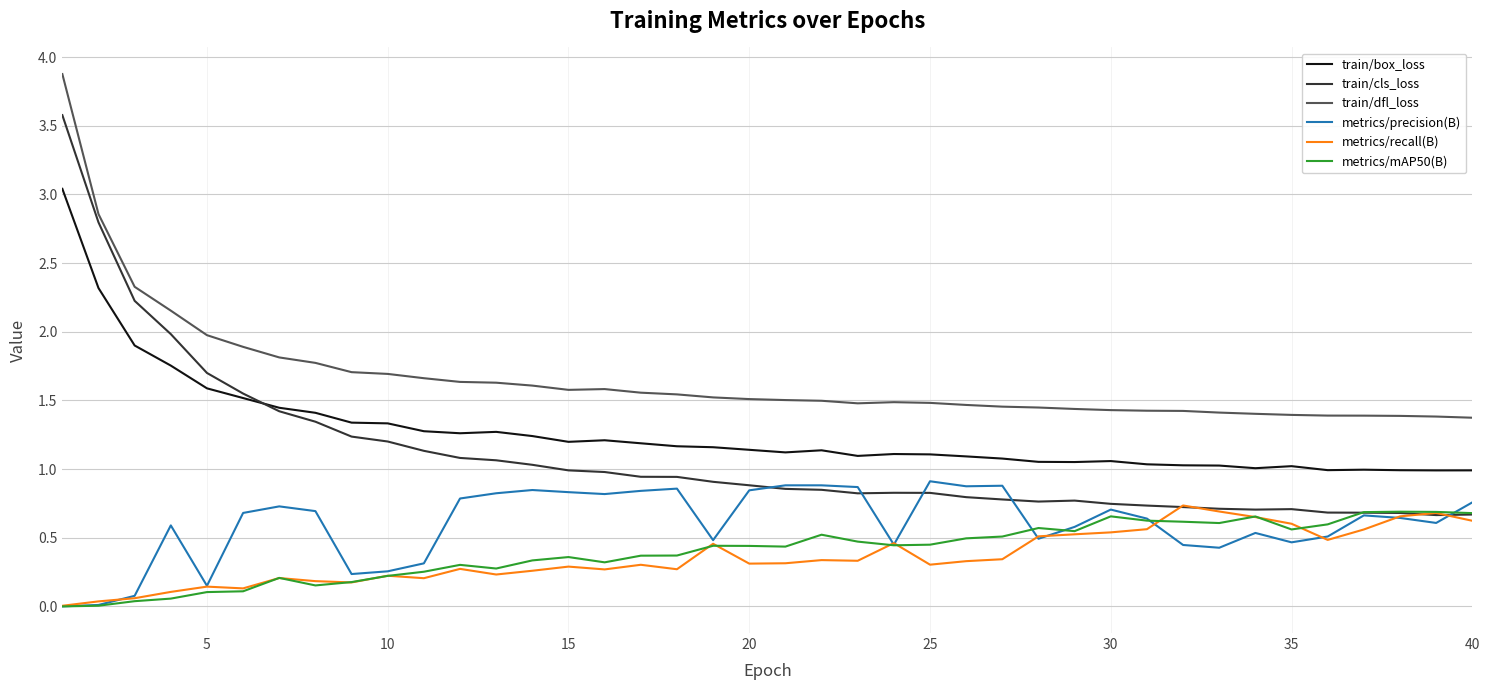

True or false: metrics/mAP50(B) and train/dfl_loss intersect in this chart.

False